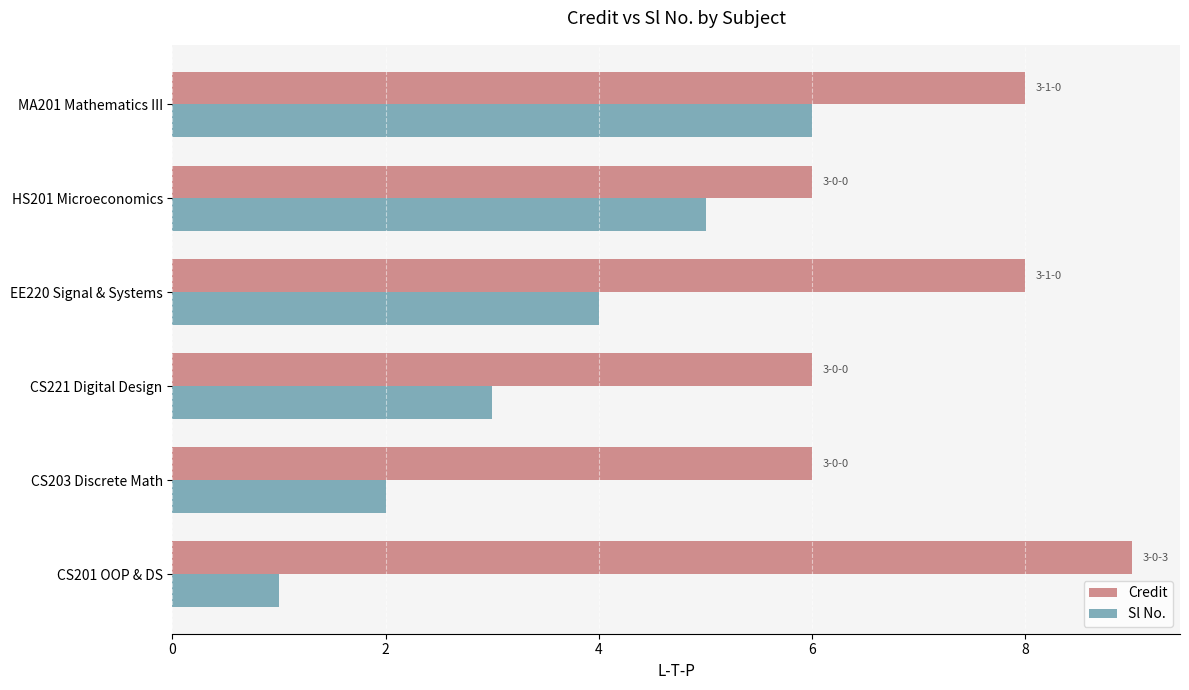

At which category is the sum across all series the highest?

MA201 Mathematics III